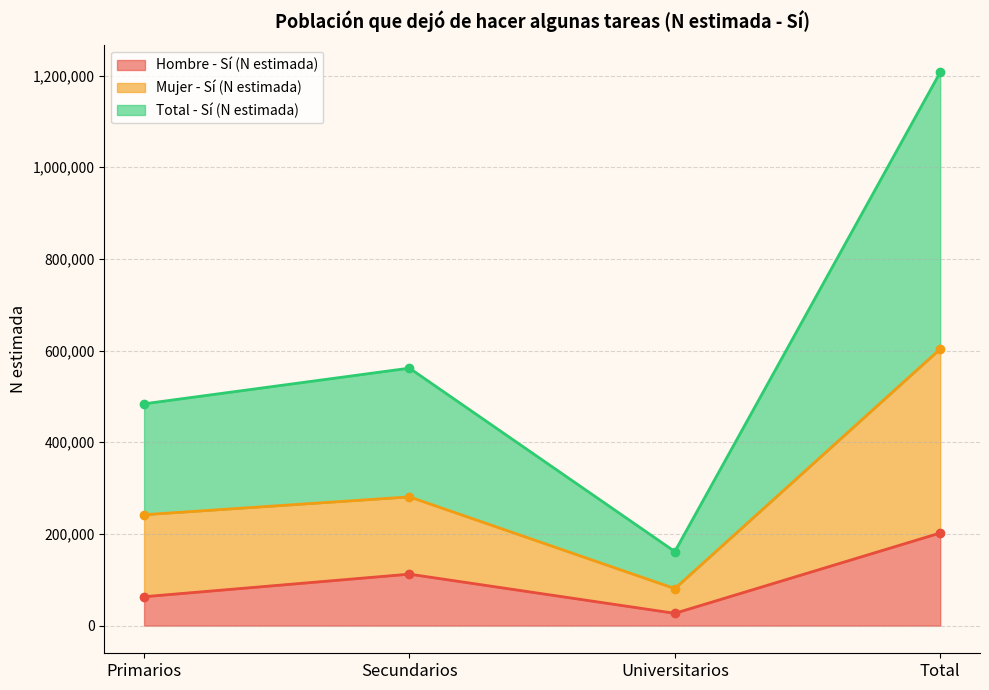

How many categories are shown in the chart?

4